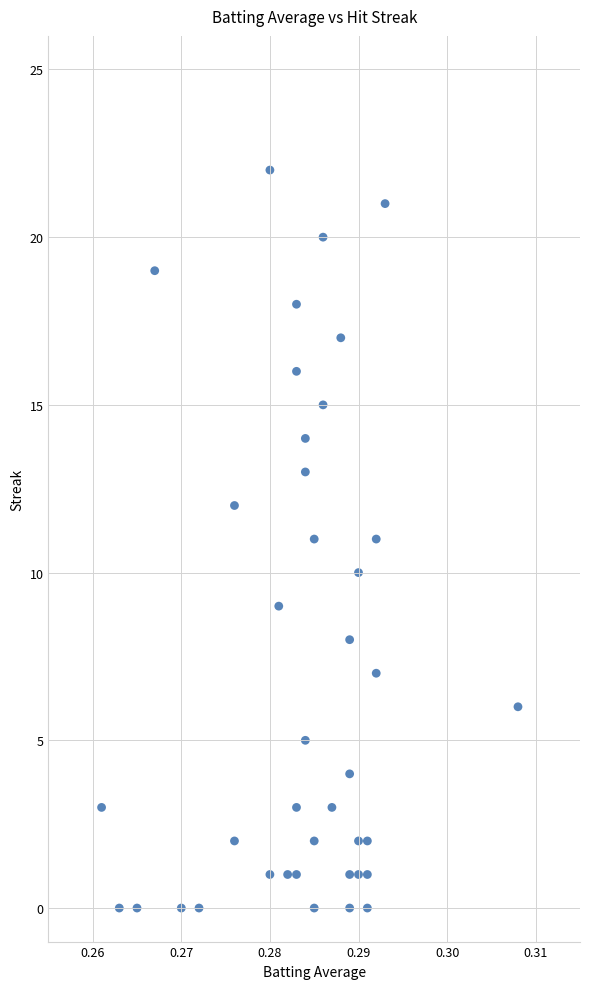

What is the range of Y values (max minus min)?

22